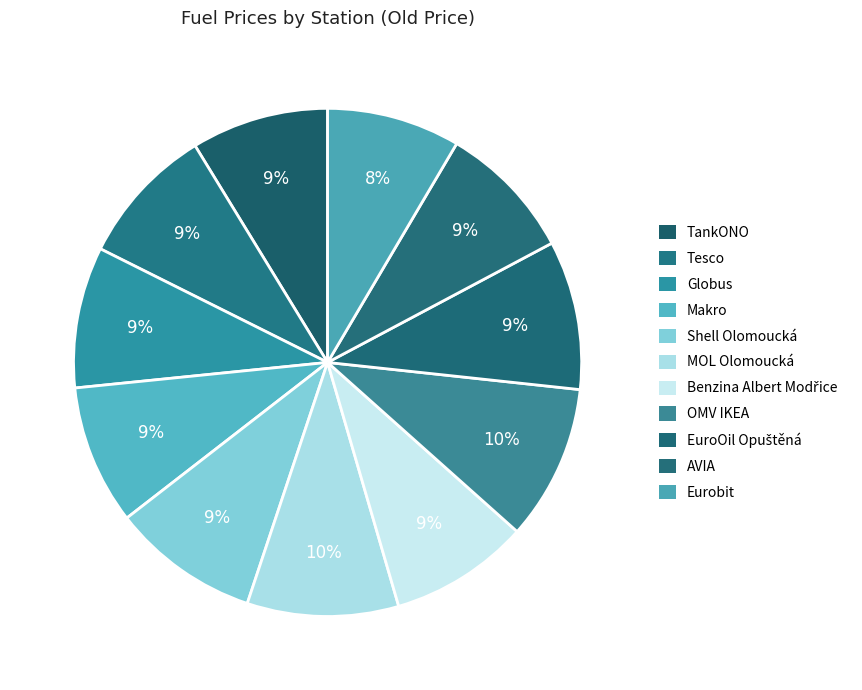

True or false: TankONO accounts for 15% of the total.

False